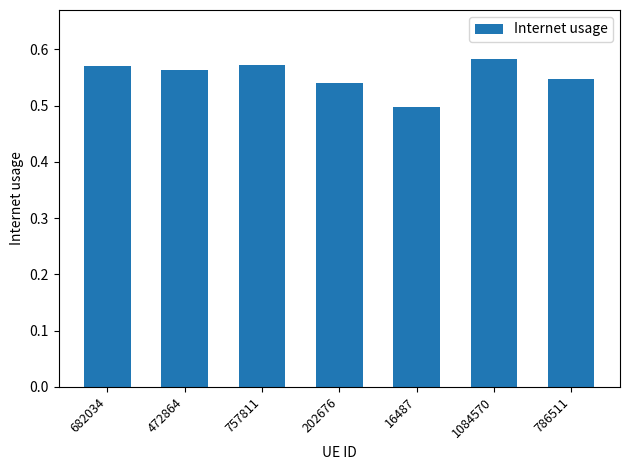

What is the label of the 2nd bar from the right?

1084570